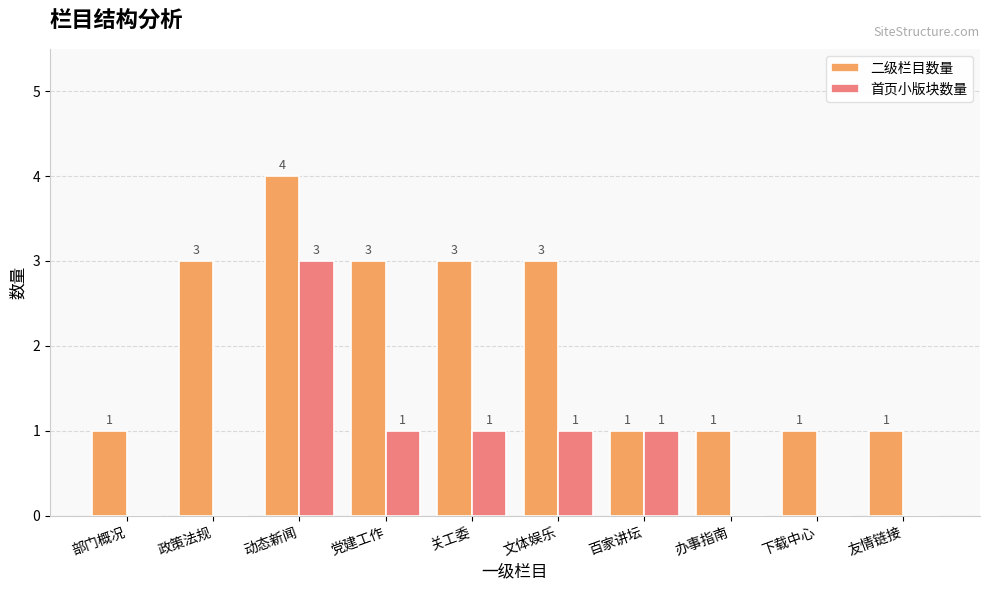

What is the maximum value for 首页小版块数量?

3